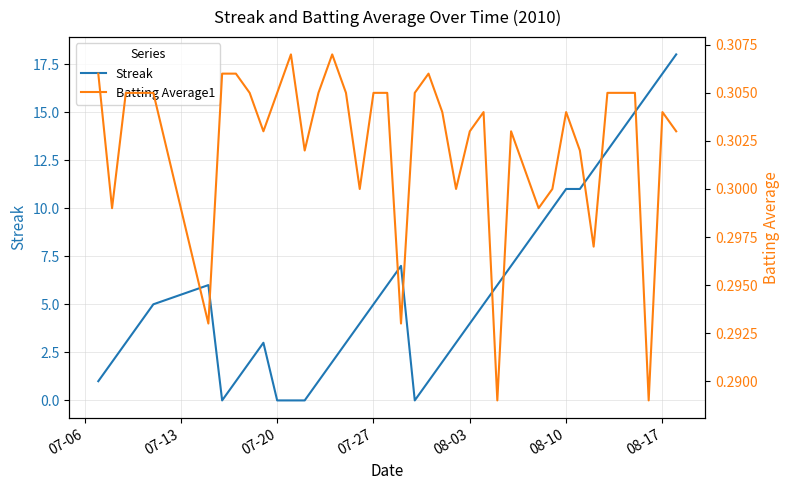

List the series in order of their overall mean, highest first.

Streak, Batting Average1